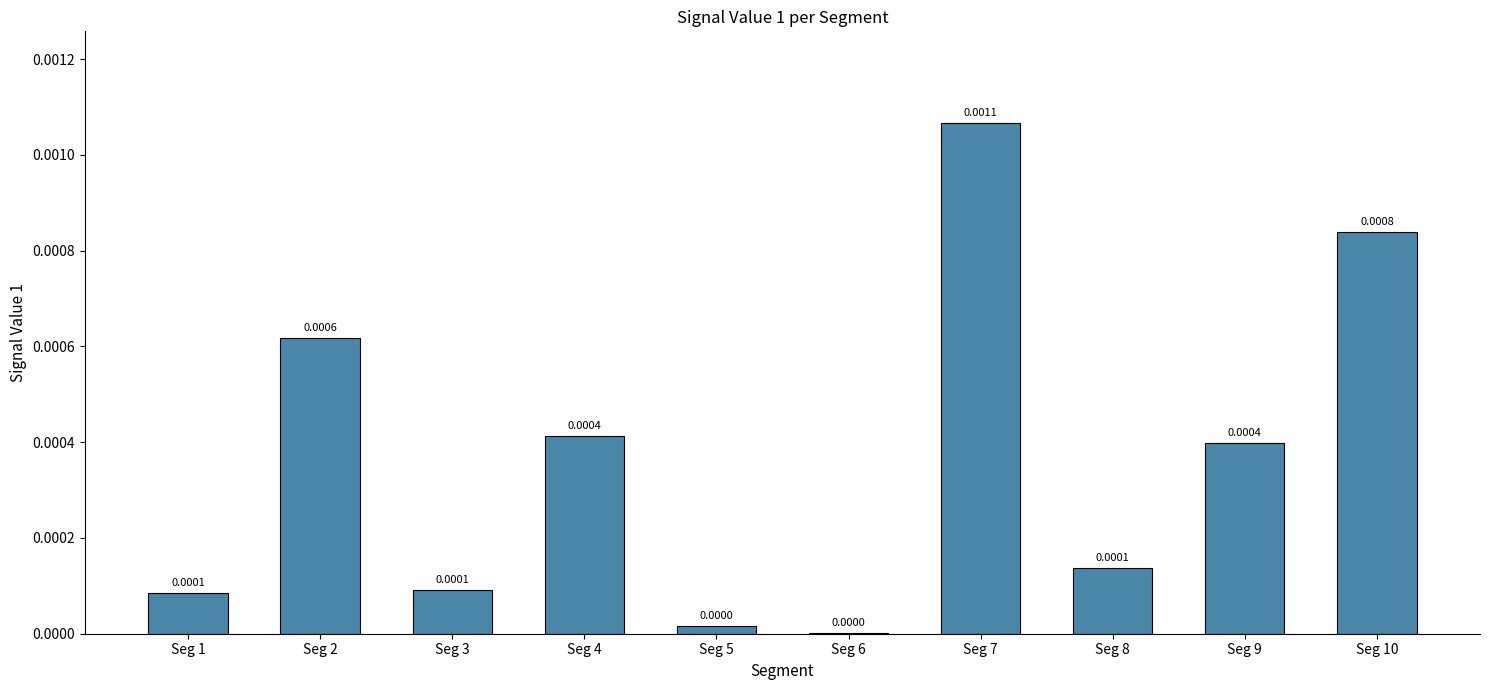

Which has a higher value, Seg 9 or Seg 8?

Seg 9